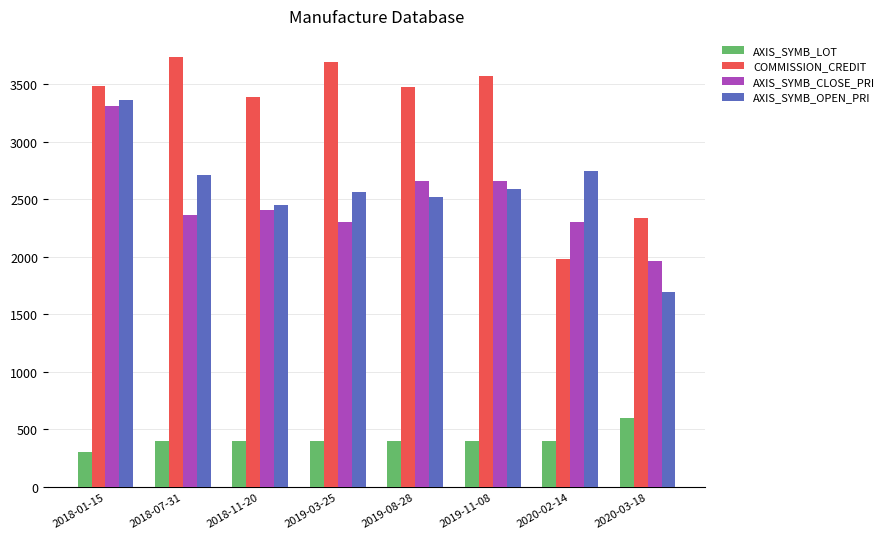

Which series has the largest total across all categories?

COMMISSION_CREDIT